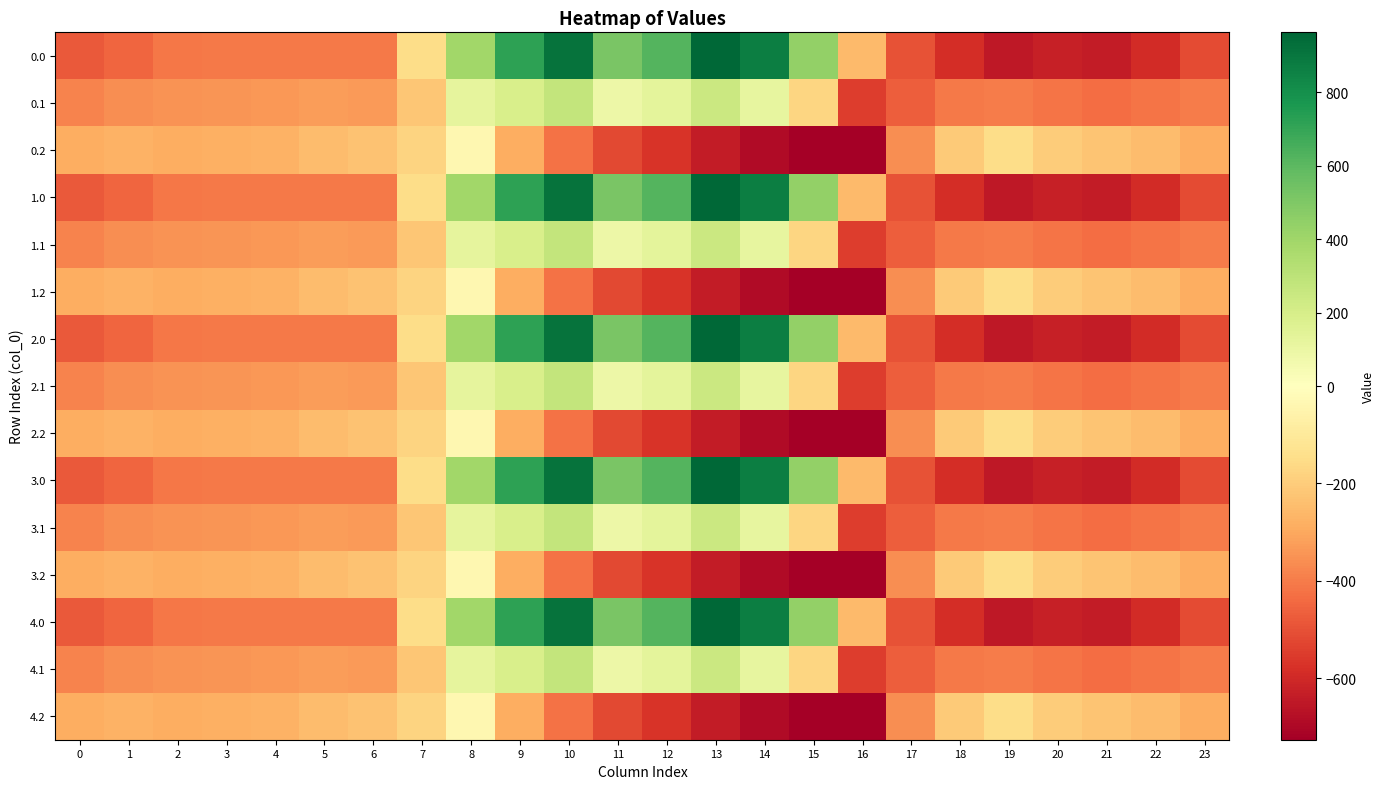

What is the difference between the highest and lowest values at 21?

412.0